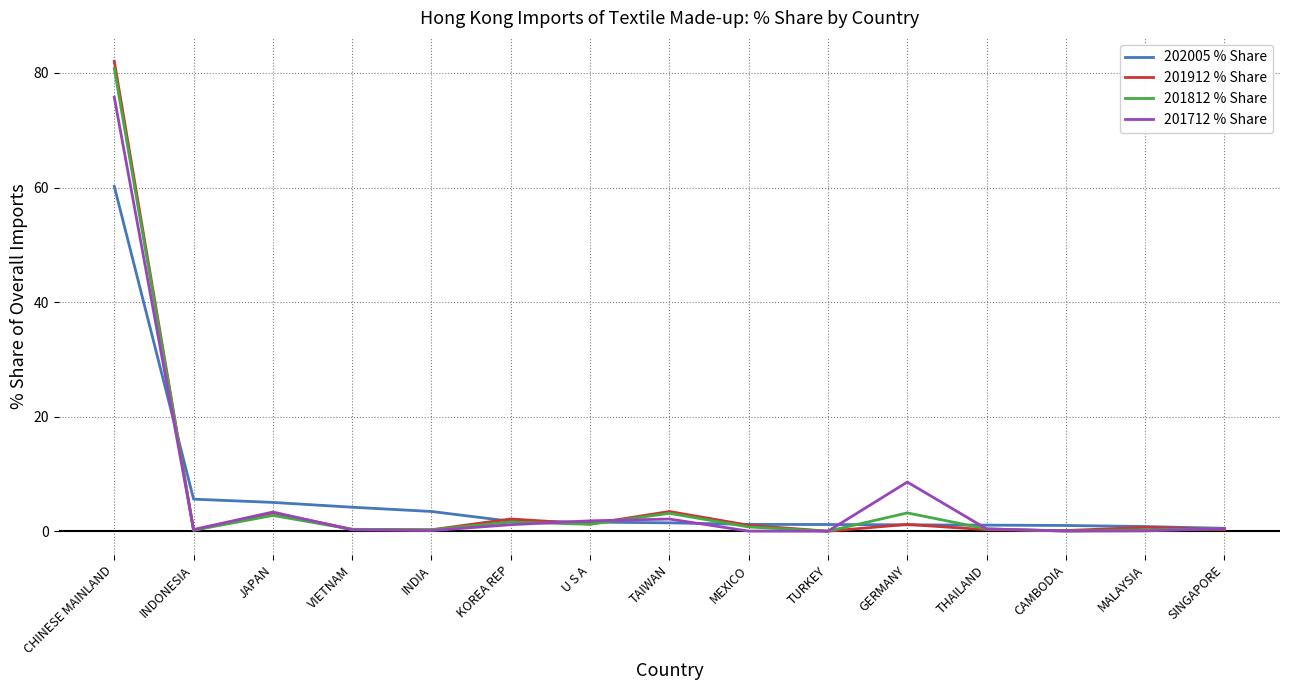

Is the value of 201912 % Share at MALAYSIA greater than the value of 201712 % Share at GERMANY?

No